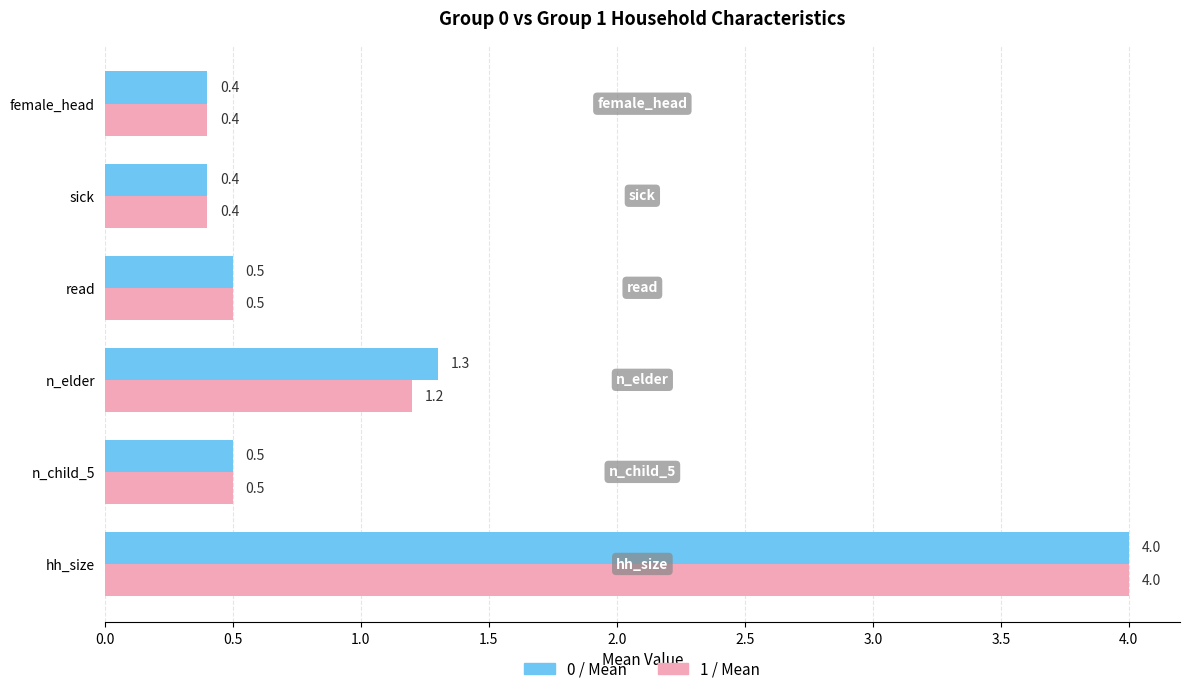

List the series in order of their overall mean, highest first.

0 / Mean, 1 / Mean